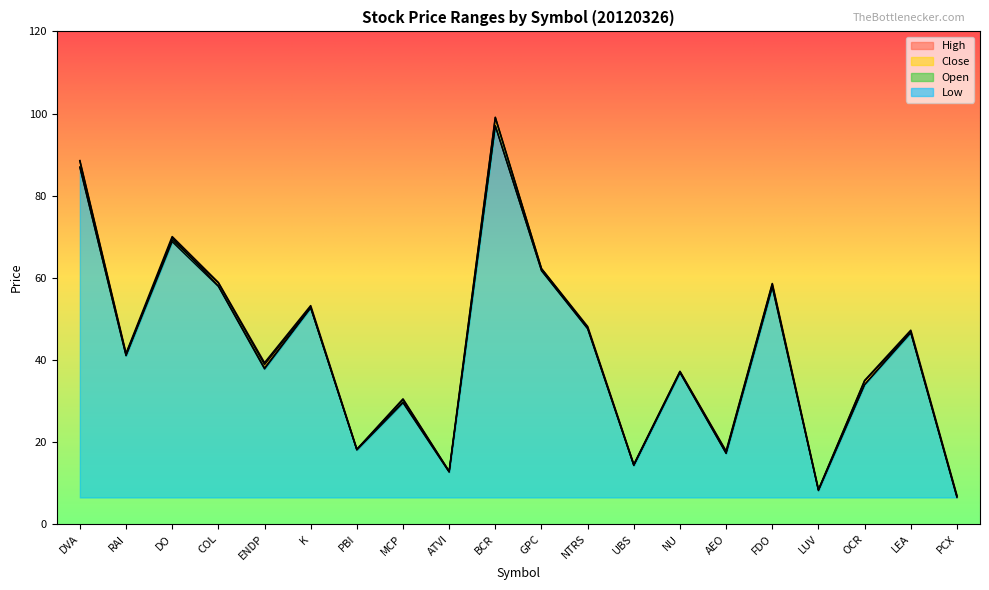

True or false: Close and High cross at least once.

False